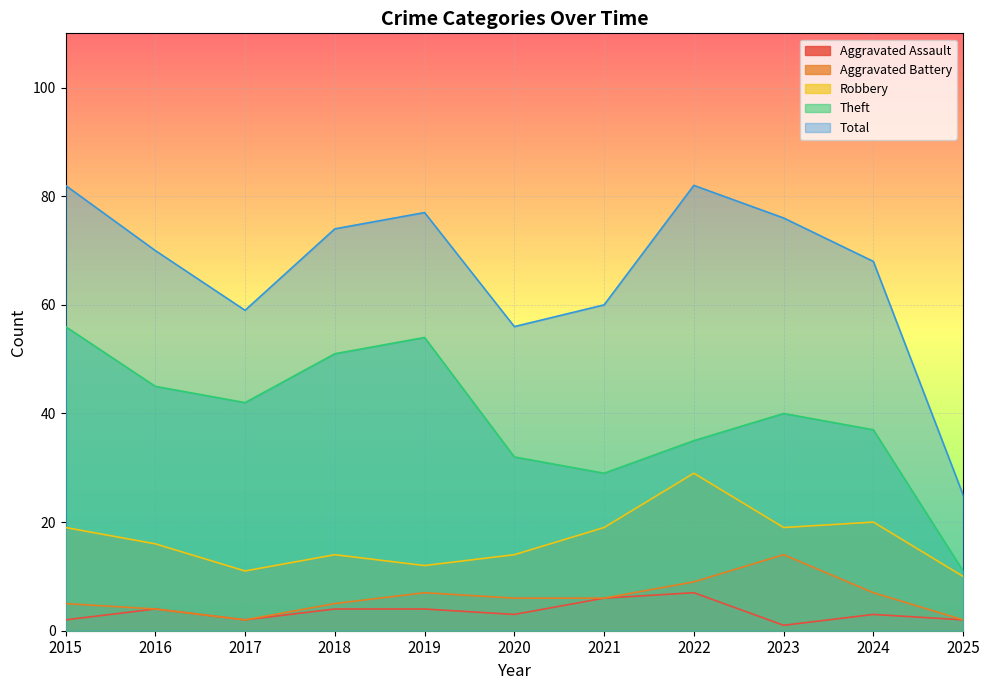

At which category does the chart reach its peak across all series?

2015